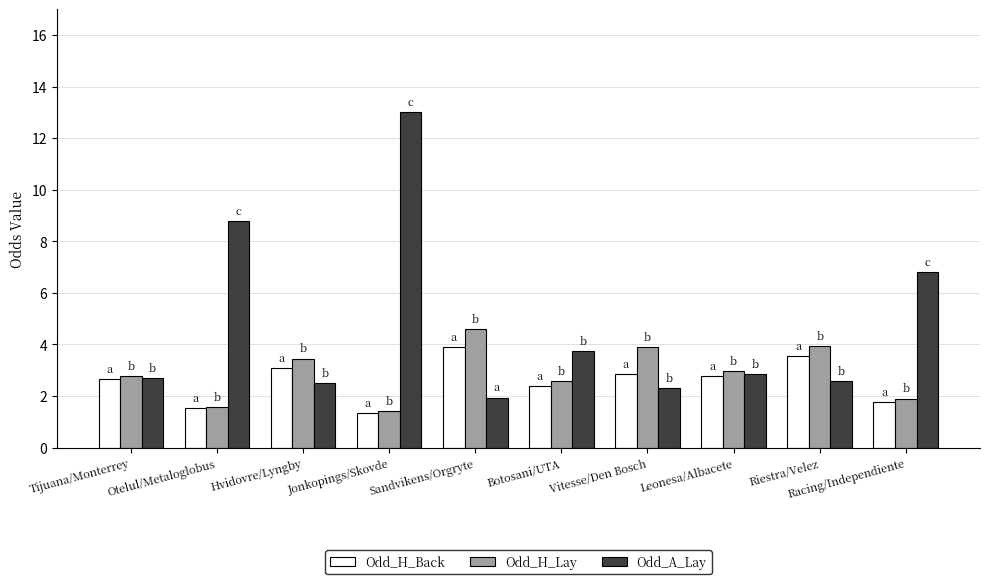

The value of Odd_A_Lay at Sandvikens/Orgryte is 2.8. True or false?

False